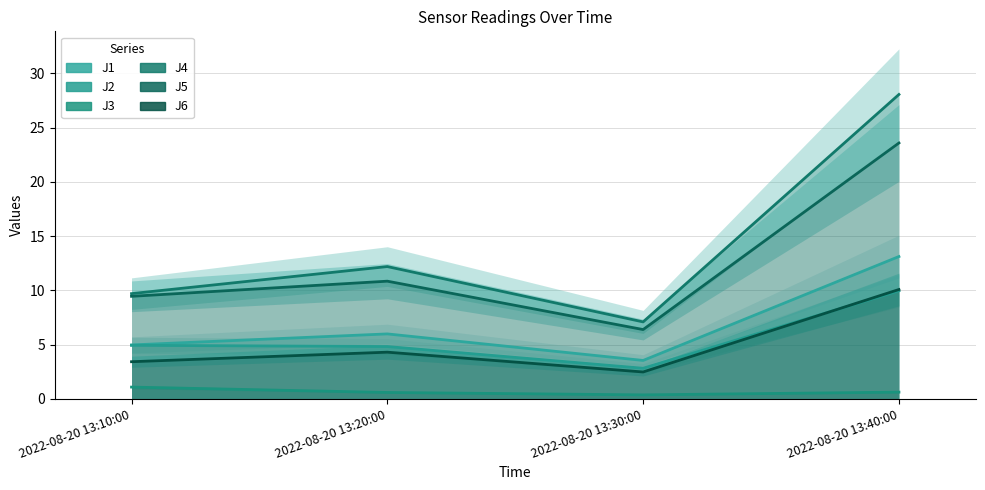

True or false: J5 has a value of 2.6 at 2022-08-20 13:10:00.

False